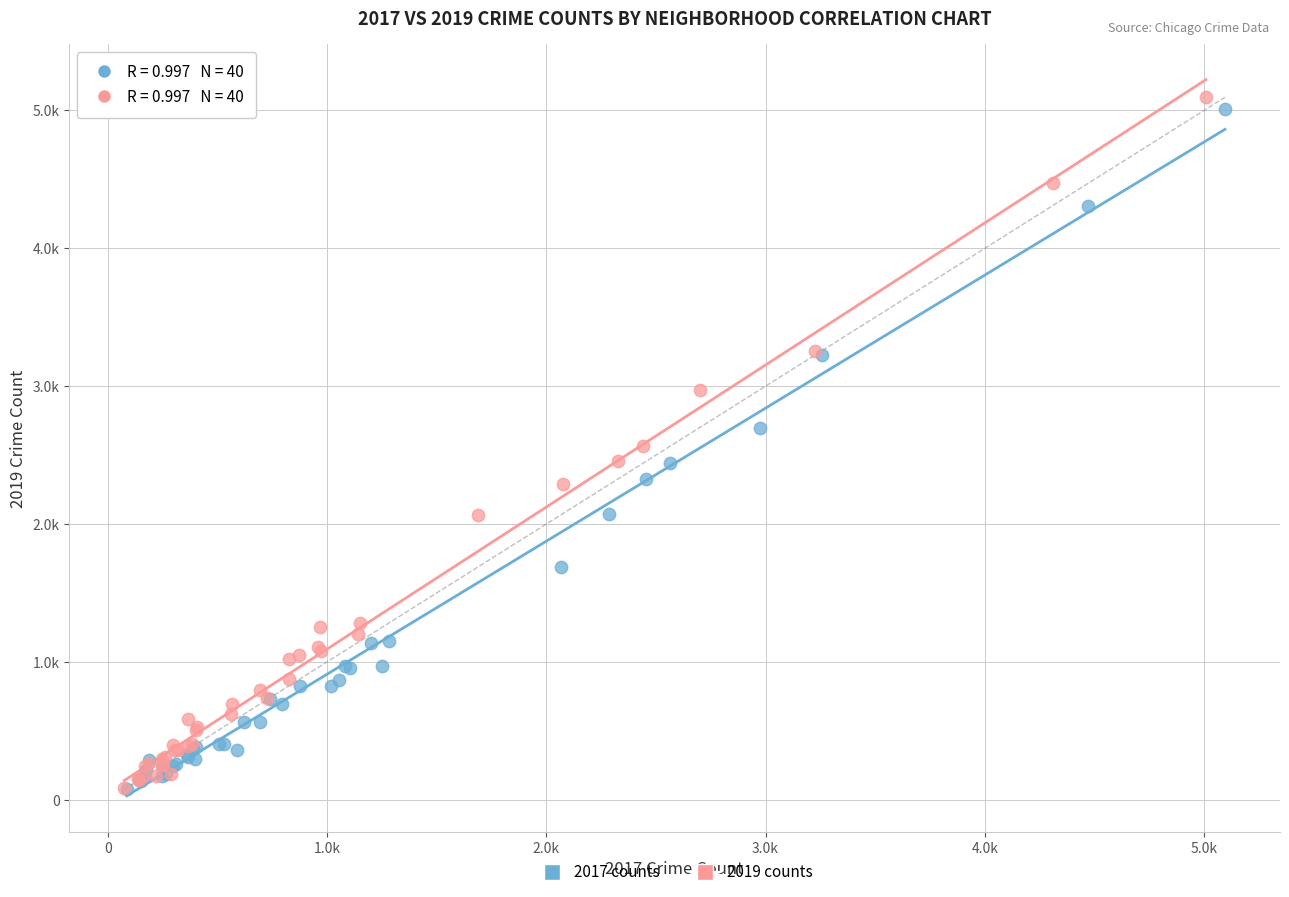

Which series has the widest spread of Y values?

2019 counts